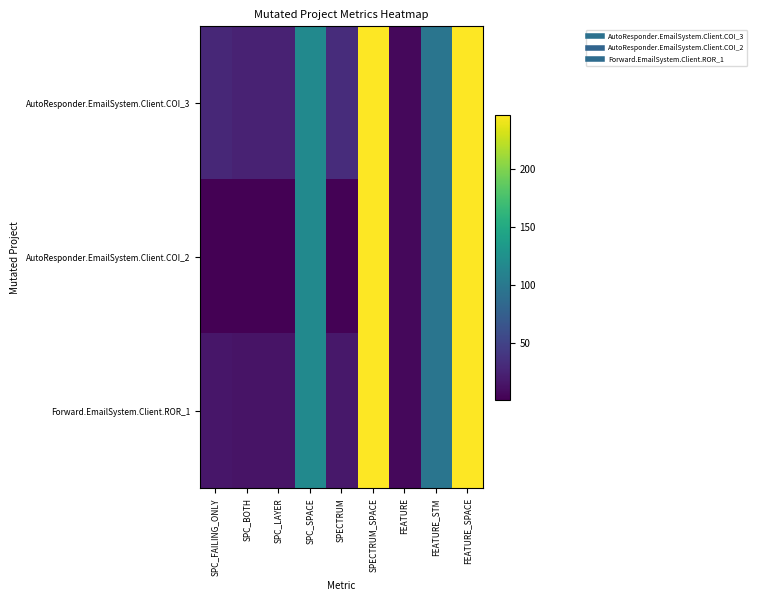

List the series in order of their peak value, highest first.

AutoResponder.EmailSystem.Client.COI_3, AutoResponder.EmailSystem.Client.COI_2, Forward.EmailSystem.Client.ROR_1